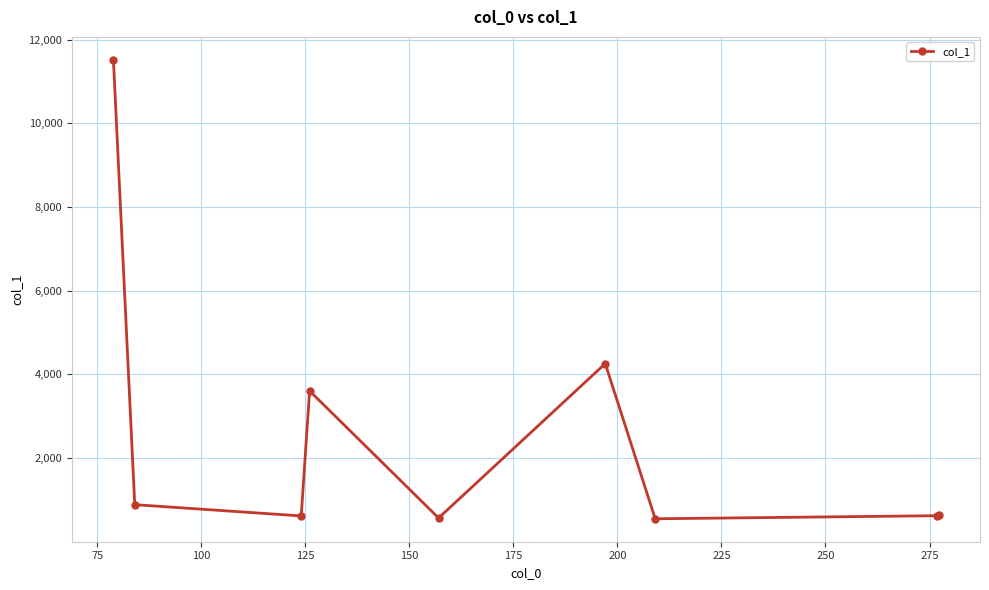

What is the sum of all values?

23281.9